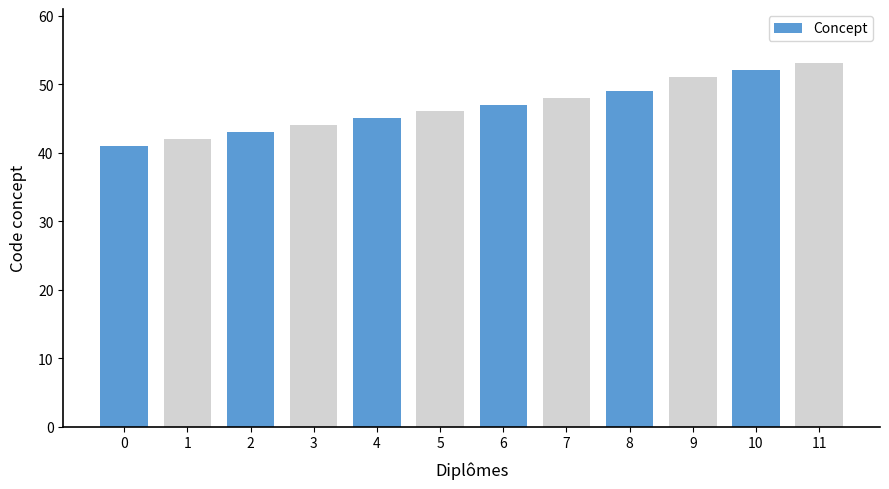

What is the sum of all values?

561